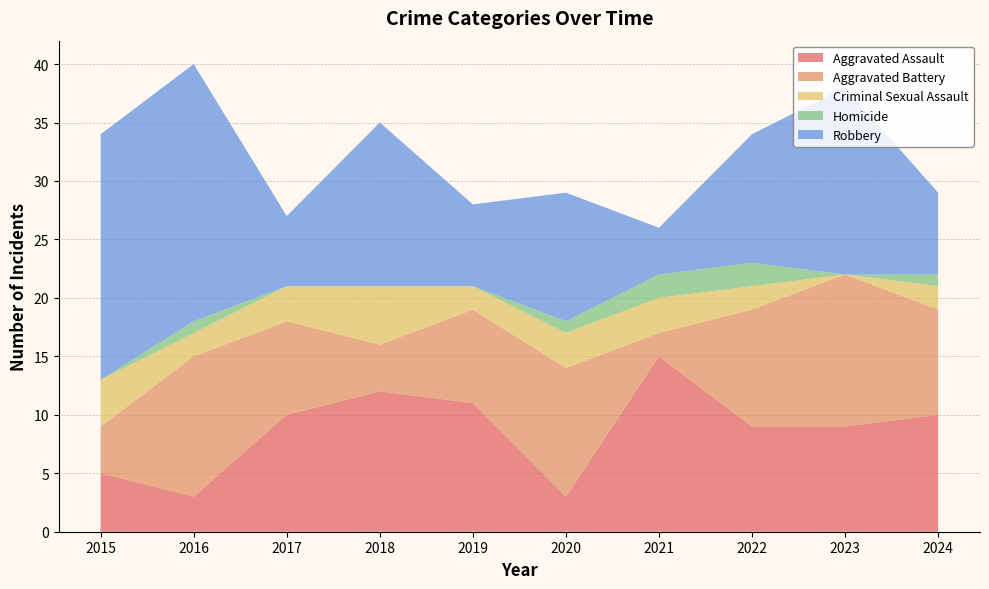

Reading right to left, extract all data points from this chart.

Aggravated Assault: 2024=10	2023=9	2022=9	2021=15	2020=3	2019=11	2018=12	2017=10	2016=3	2015=5
Aggravated Battery: 2024=9	2023=13	2022=10	2021=2	2020=11	2019=8	2018=4	2017=8	2016=12	2015=4
Criminal Sexual Assault: 2024=2	2023=0	2022=2	2021=3	2020=3	2019=2	2018=5	2017=3	2016=2	2015=4
Homicide: 2024=1	2023=0	2022=2	2021=2	2020=1	2019=0	2018=0	2017=0	2016=1	2015=0
Robbery: 2024=7	2023=16	2022=11	2021=4	2020=11	2019=7	2018=14	2017=6	2016=22	2015=21